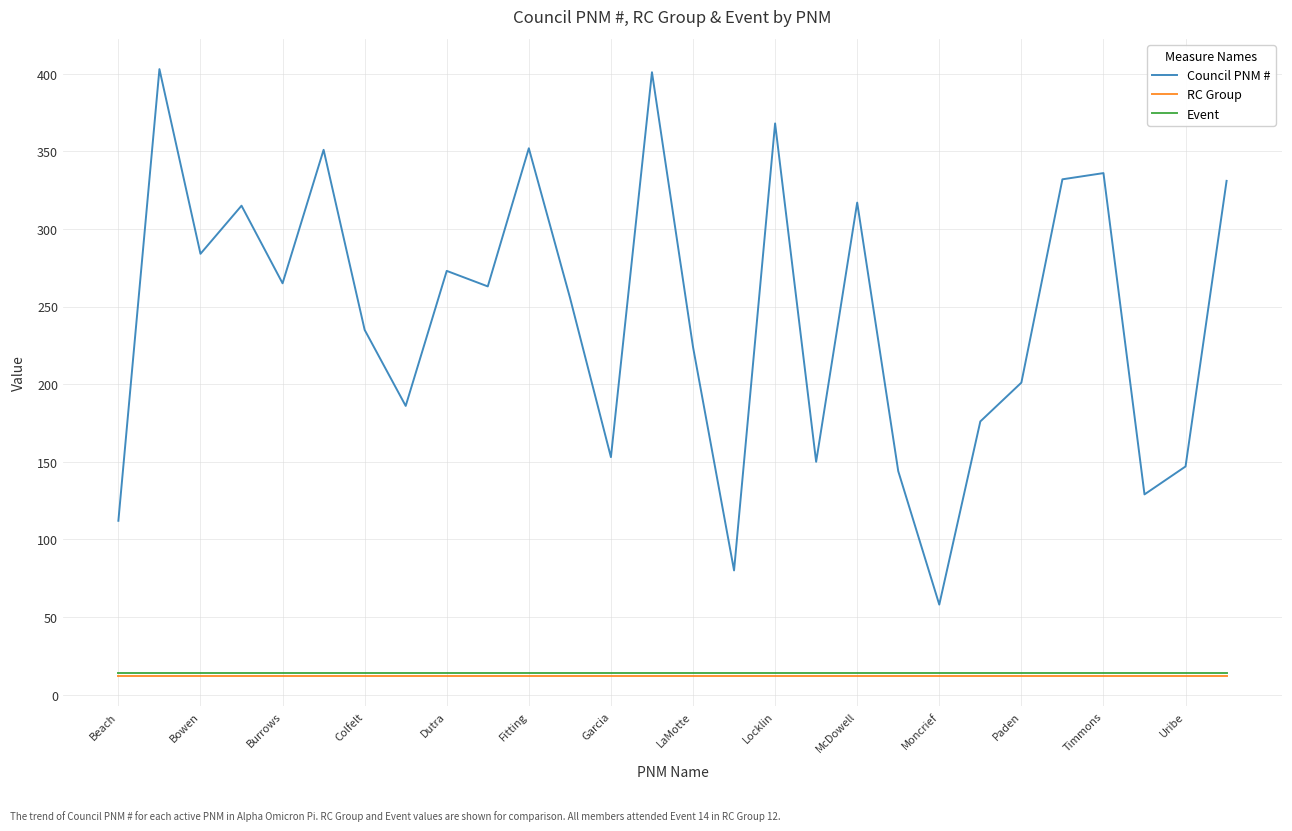

What is the smallest value displayed?

12